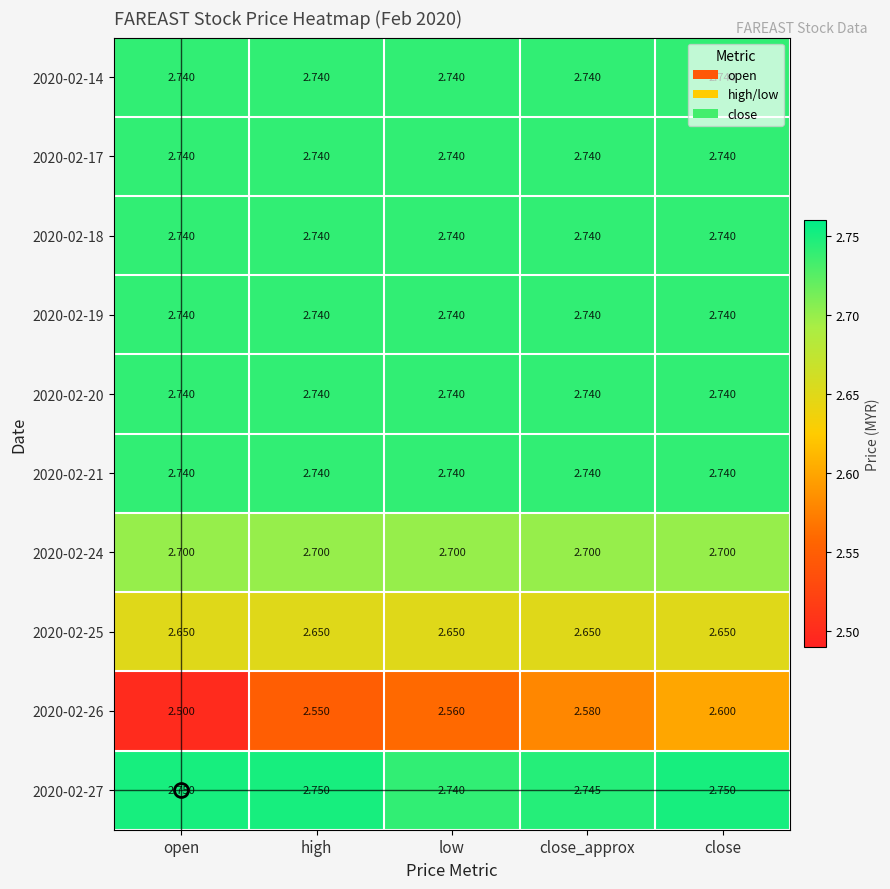

Is the value of 2020-02-27 at open greater than the value of 2020-02-20 at close?

Yes